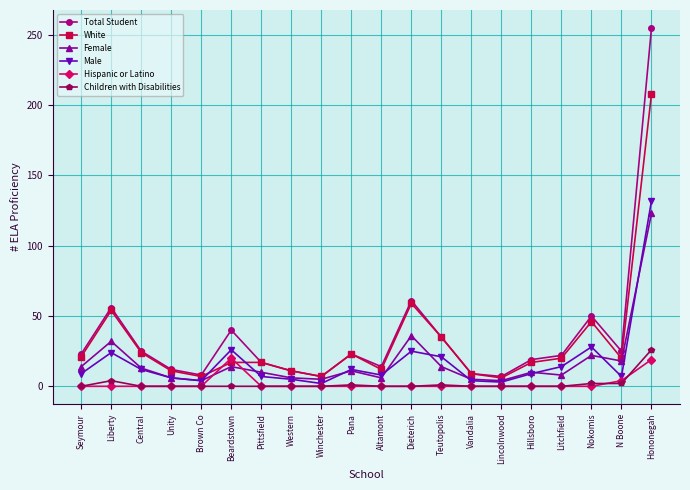

True or false: Male has more than 1 points higher than both neighbors.

True